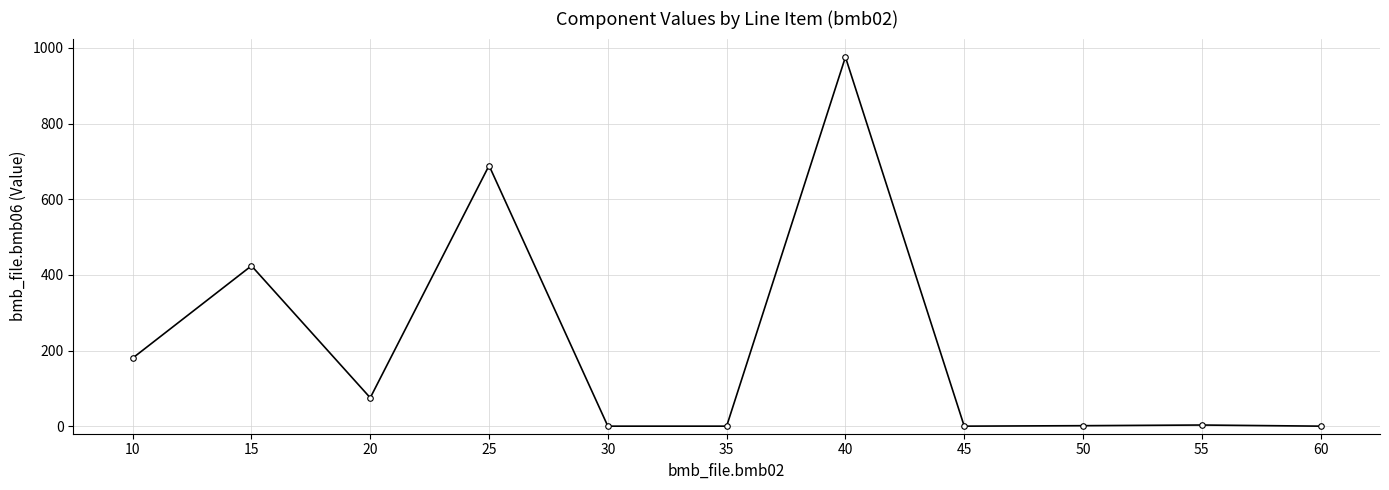

What is the change in value from 20 to 45?

-75.0